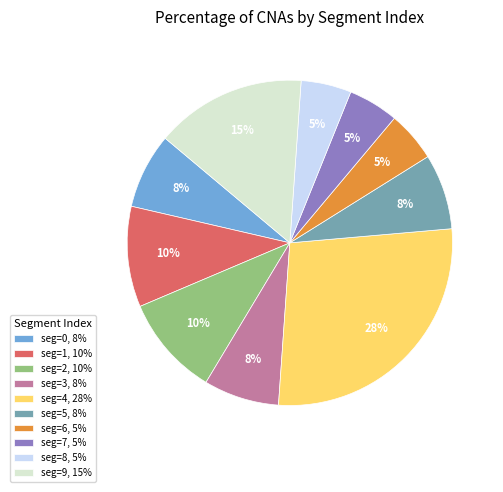

Does any single category account for the majority?

No